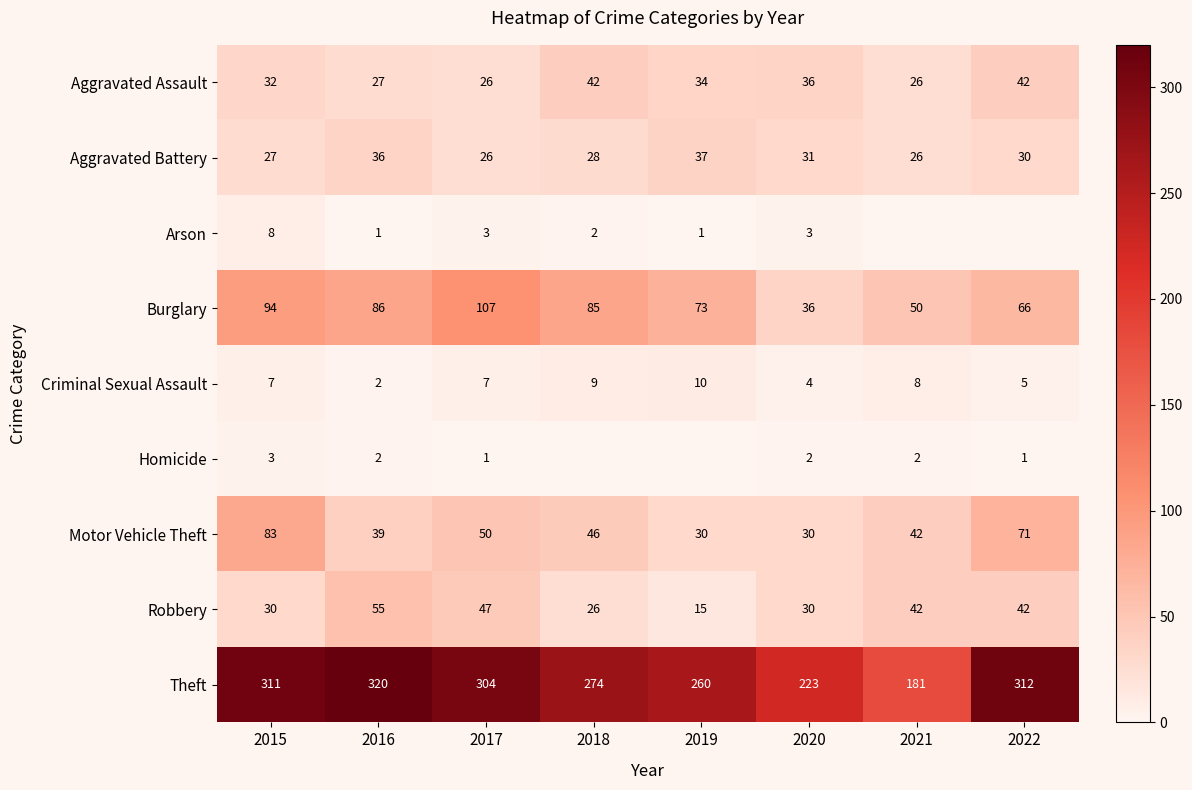

Which has a higher value, 2015 or 2022?

2022